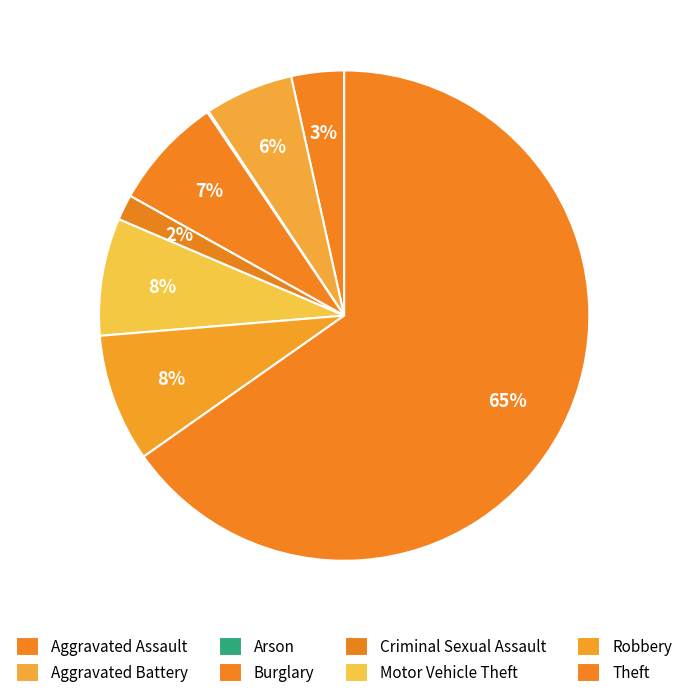

Is there any slice that represents more than half of the pie?

Yes